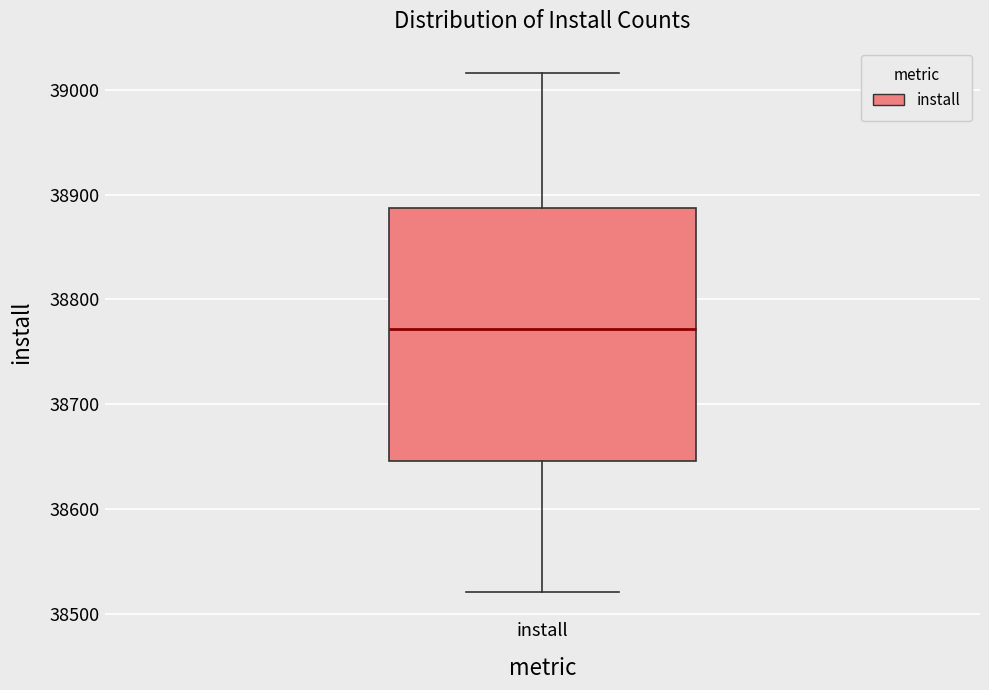

Where is the lower edge of the box for install on the y-axis? The values are not printed on the chart, so give them approximately, as read against the axis.

38650